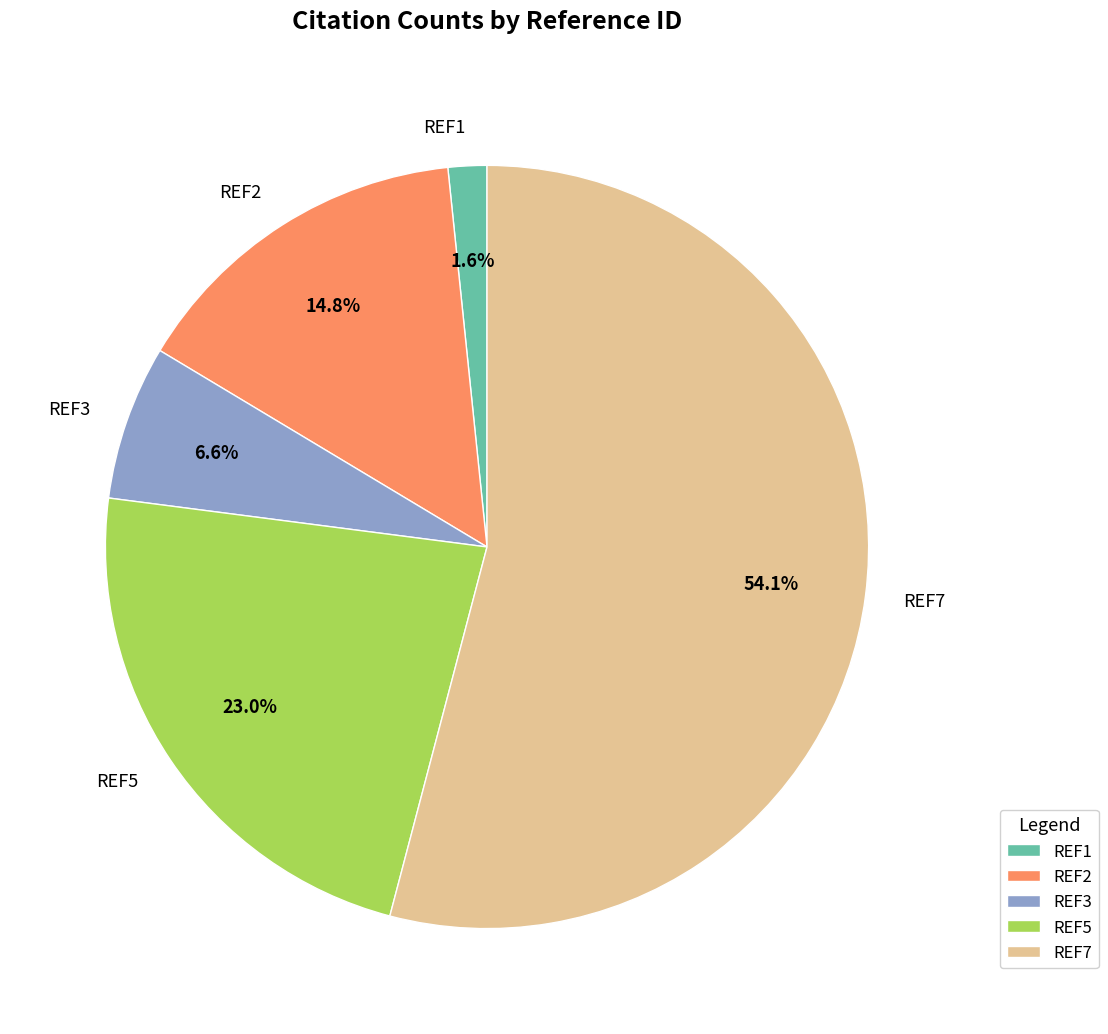

What is the majority slice?

REF7